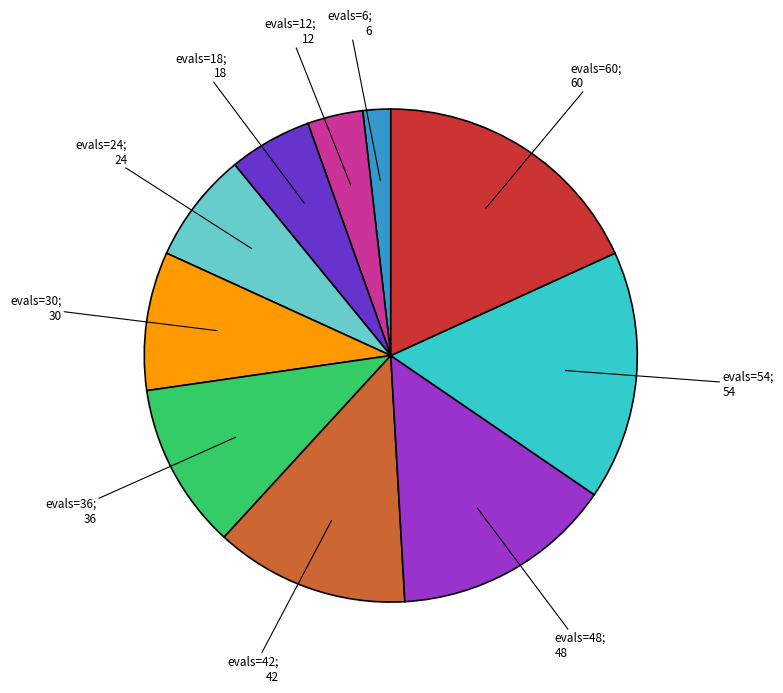

Does any single category account for the majority?

No